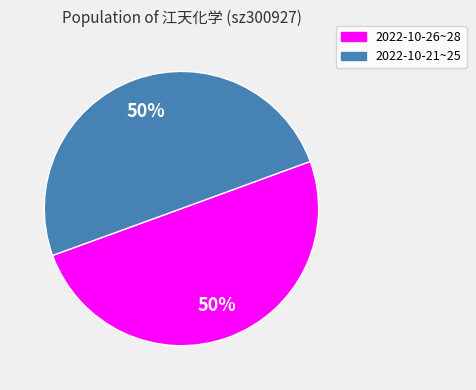

To the nearest percent, what is the average slice percentage?

50%